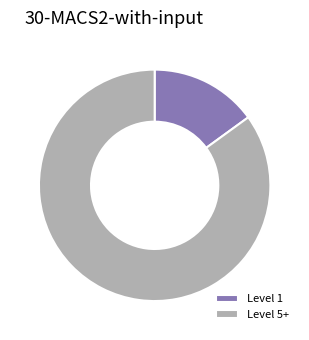

Approximately how many times larger is the value at Level 5+ compared to Level 1?

5.7